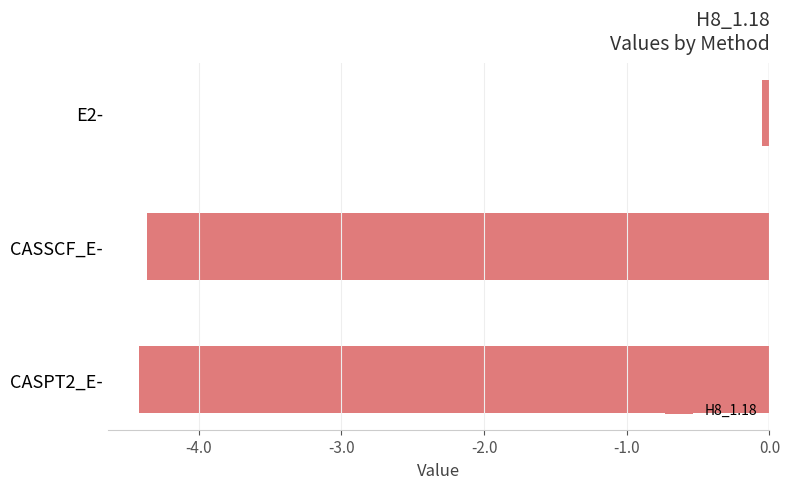

List the labels in order of value, smallest first.

CASPT2_E-, CASSCF_E-, E2-